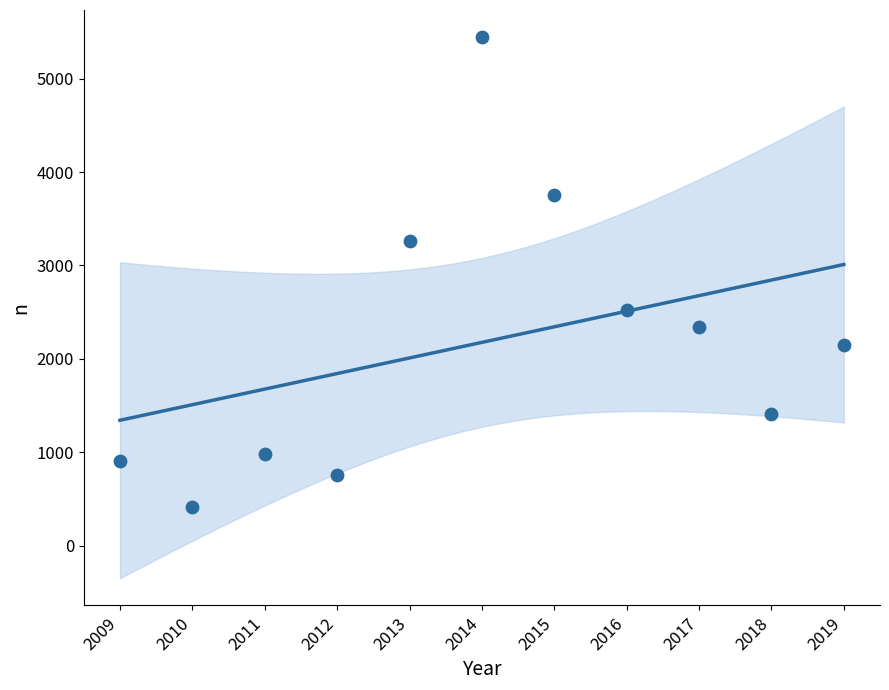

What Y value in the scatter plot is closest to 2927?

3258